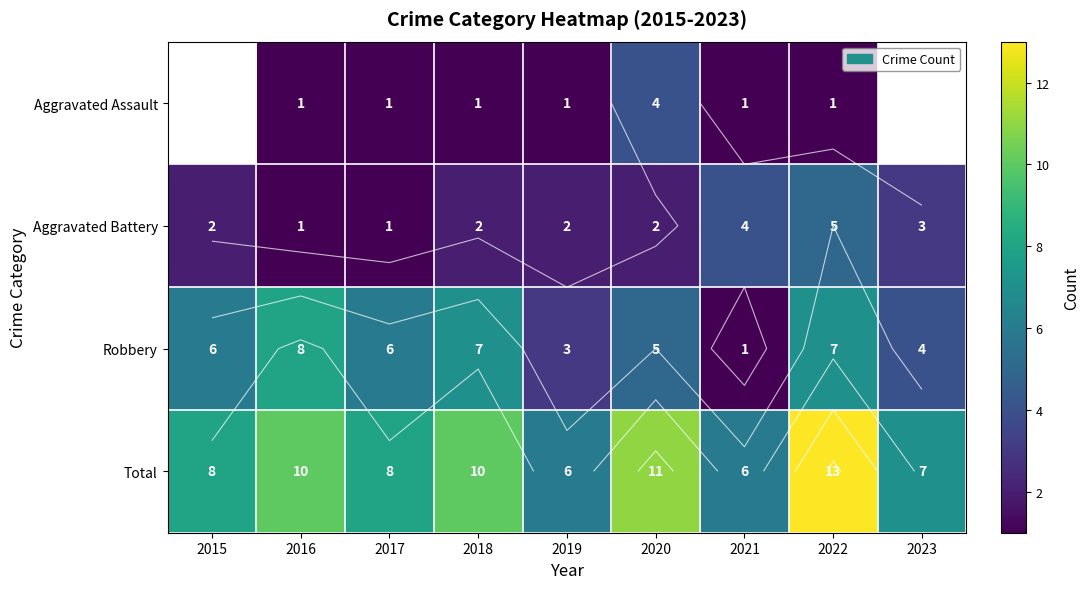

Which series has the widest spread of values?

Robbery